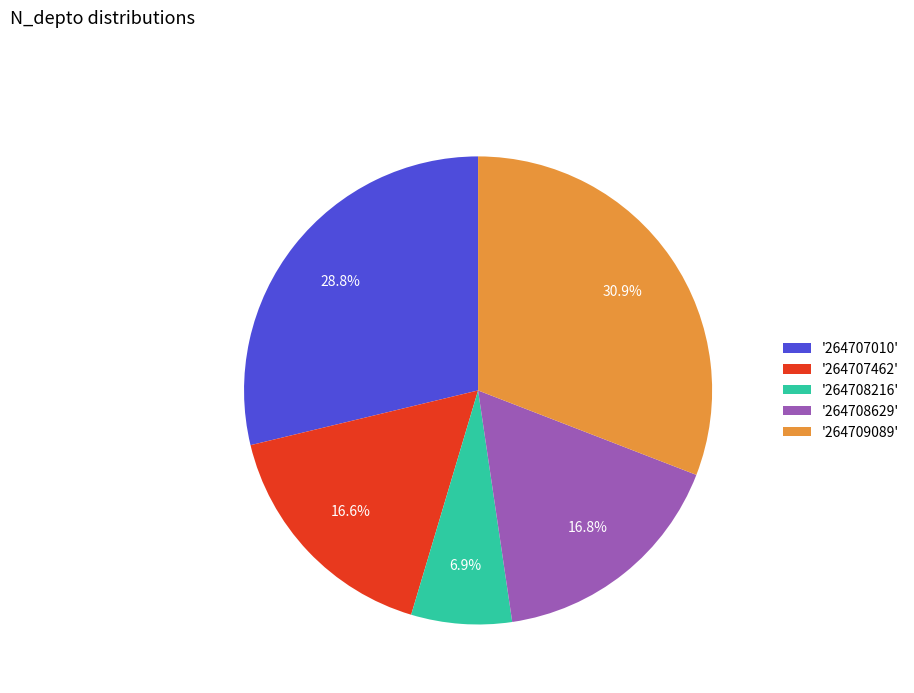

What is the largest slice in the pie chart?

'264709089'